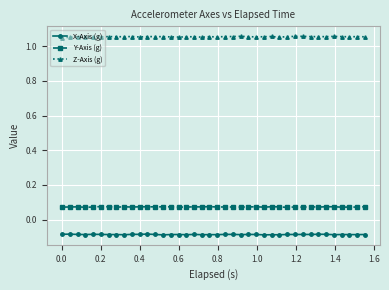

True or false: Z-Axis (g) has more than 1 points higher than both neighbors.

True